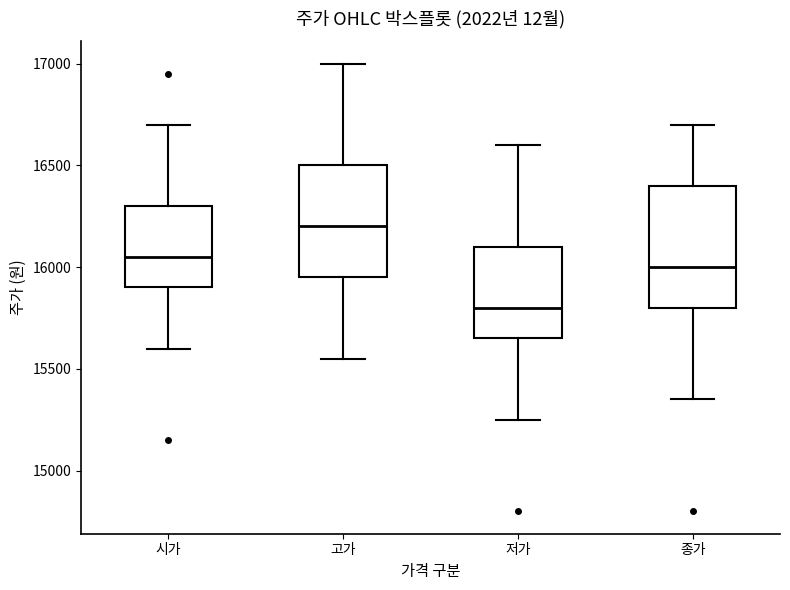

Which box is the tallest, from its lower edge to its upper edge?

종가